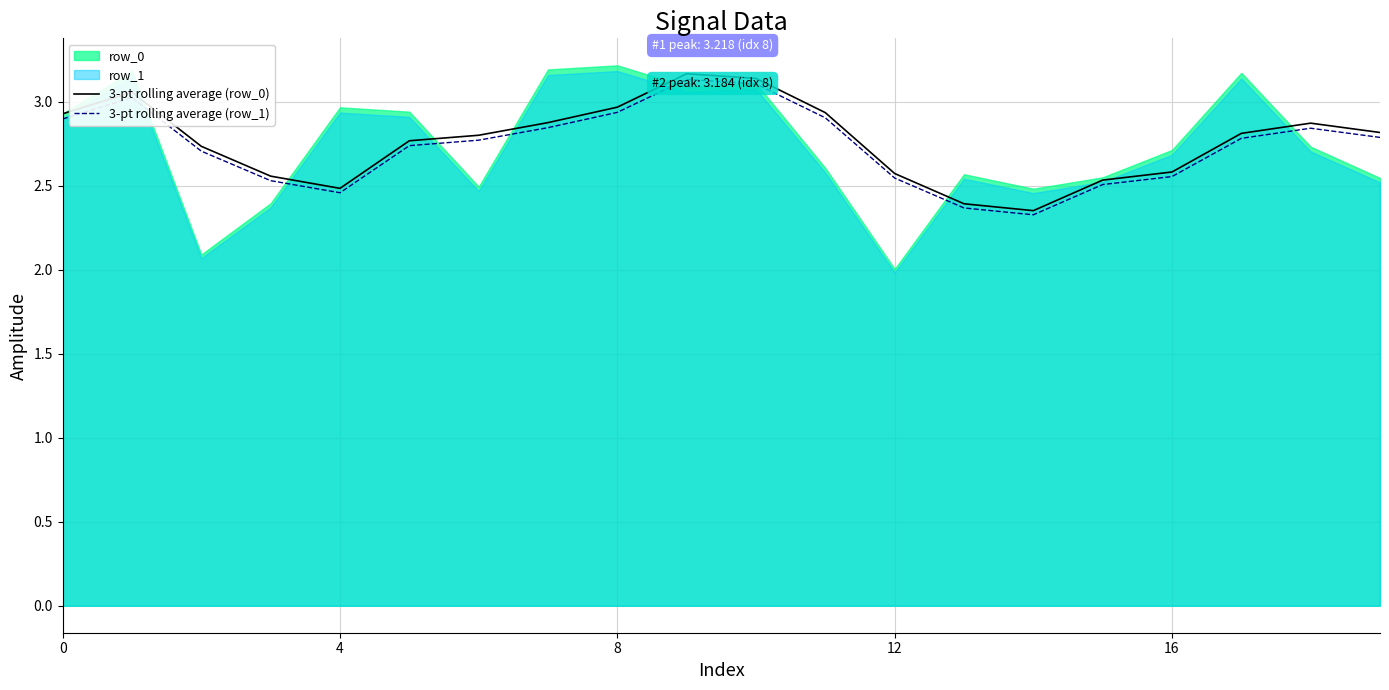

How many series are shown in this chart?

2